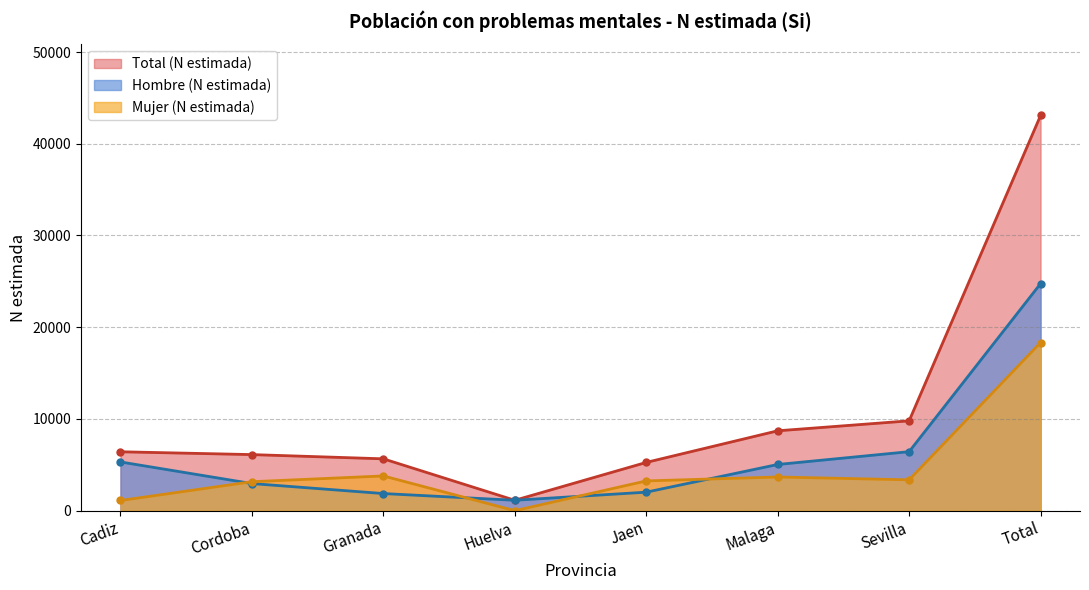

Between which two adjacent categories do Hombre (N estimada) and Mujer (N estimada) first intersect?

Cadiz and Cordoba